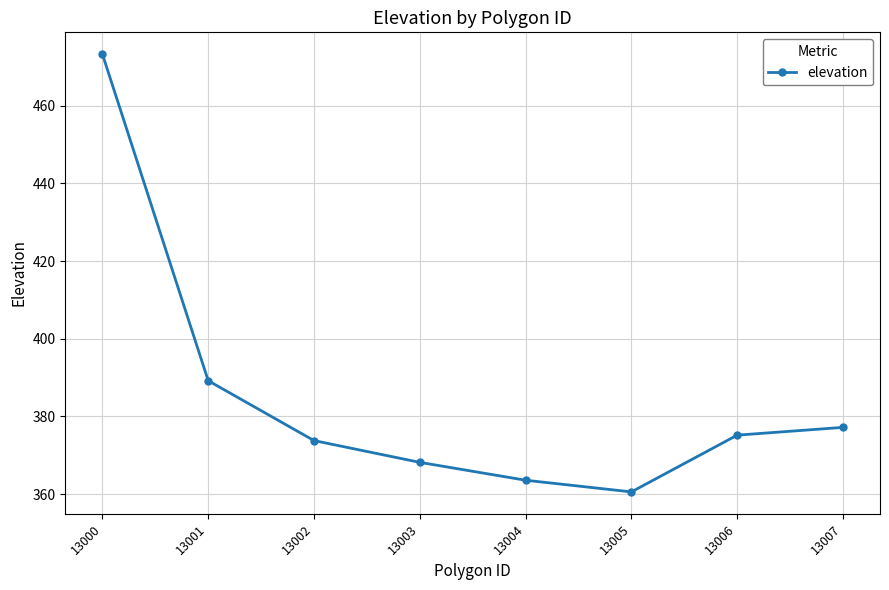

Which label corresponds to the largest value in the chart?

13000